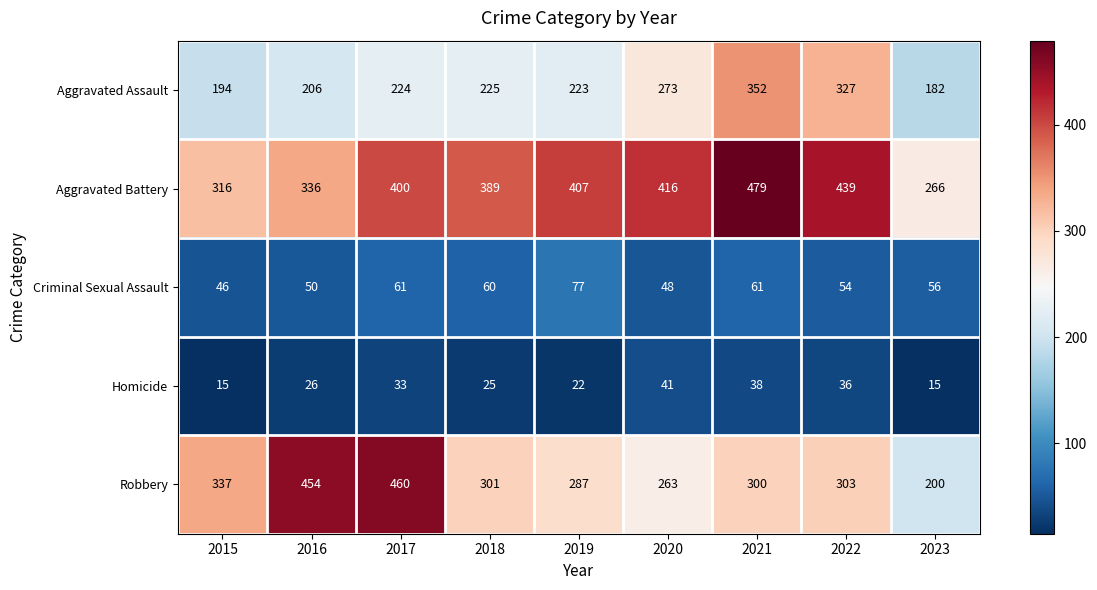

Between 2016 and 2023, which series saw the biggest shift?

Robbery